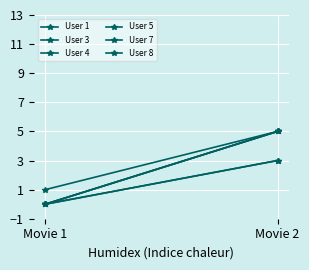

At Movie 2, list the series in order from smallest to largest.

User 4, User 8, User 1, User 3, User 5, User 7